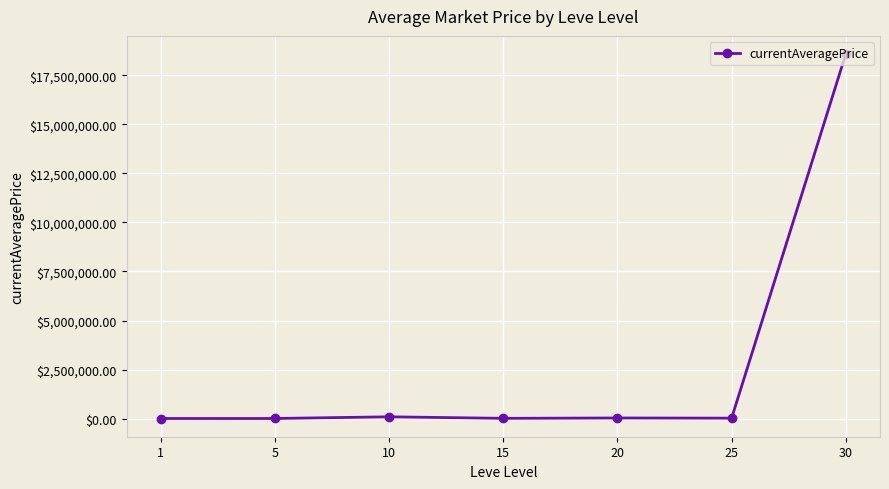

What is the sum of the values at 30 and 20?

18614500.3